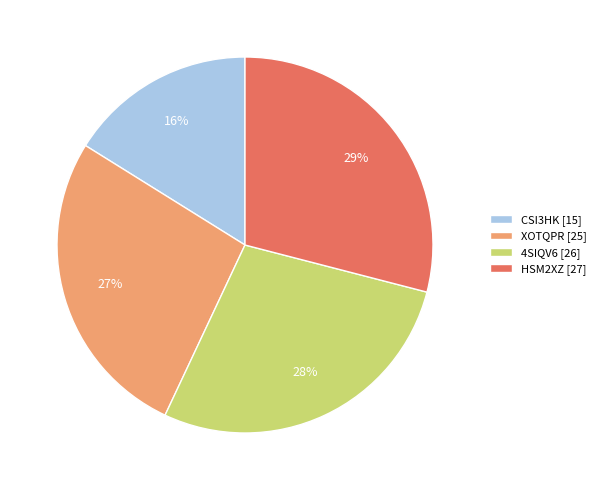

Approximately how many times larger is the value at CSI3HK [15] compared to XOTQPR [25]?

0.6